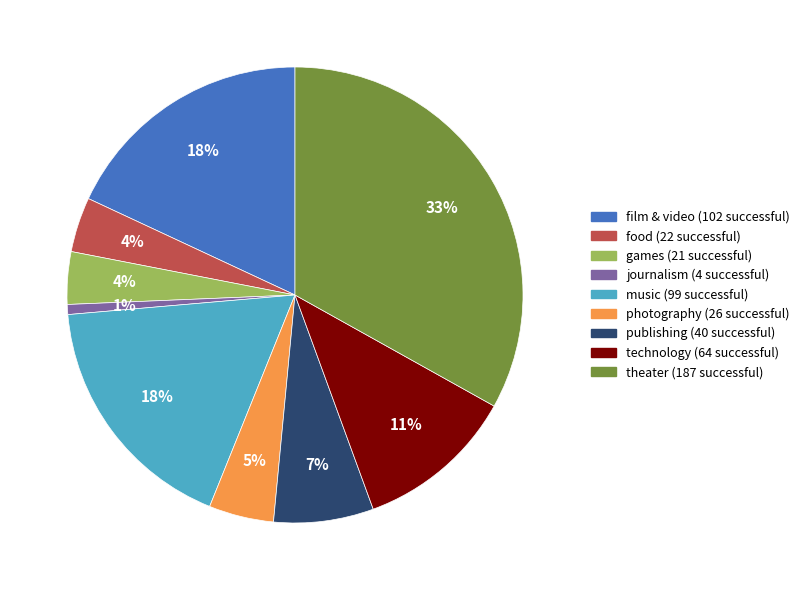

True or false: theater accounts for 43% of the total.

False